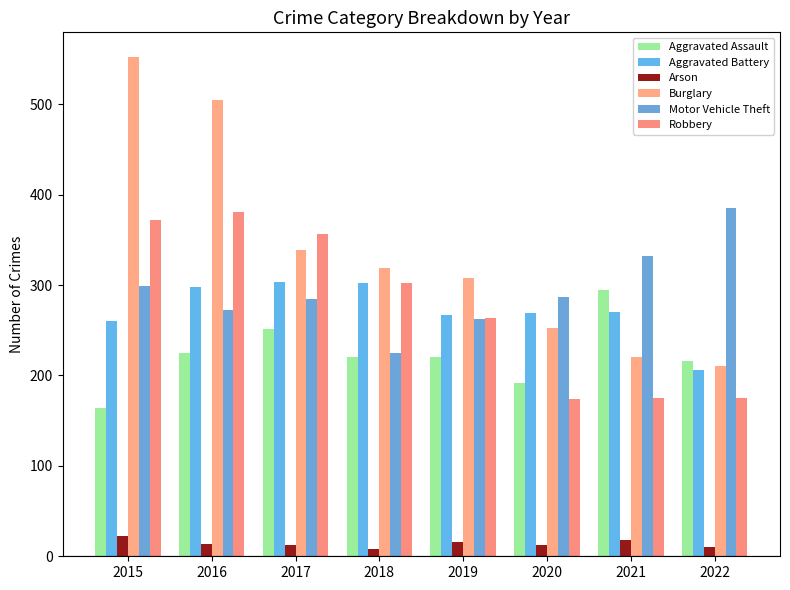

How many bars are there in total?

48